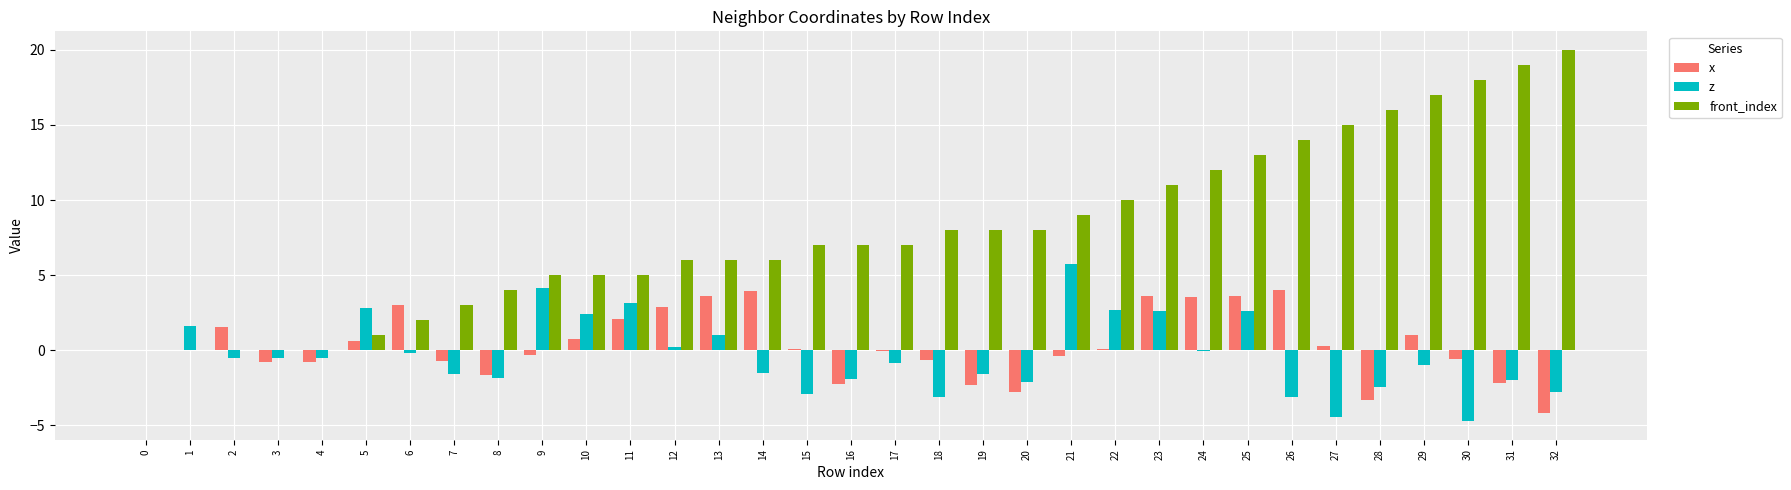

How many categories are shown in the chart?

33